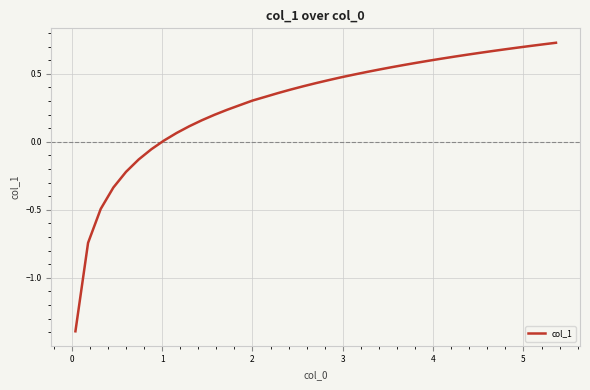

What is the smallest value displayed?

-1.4